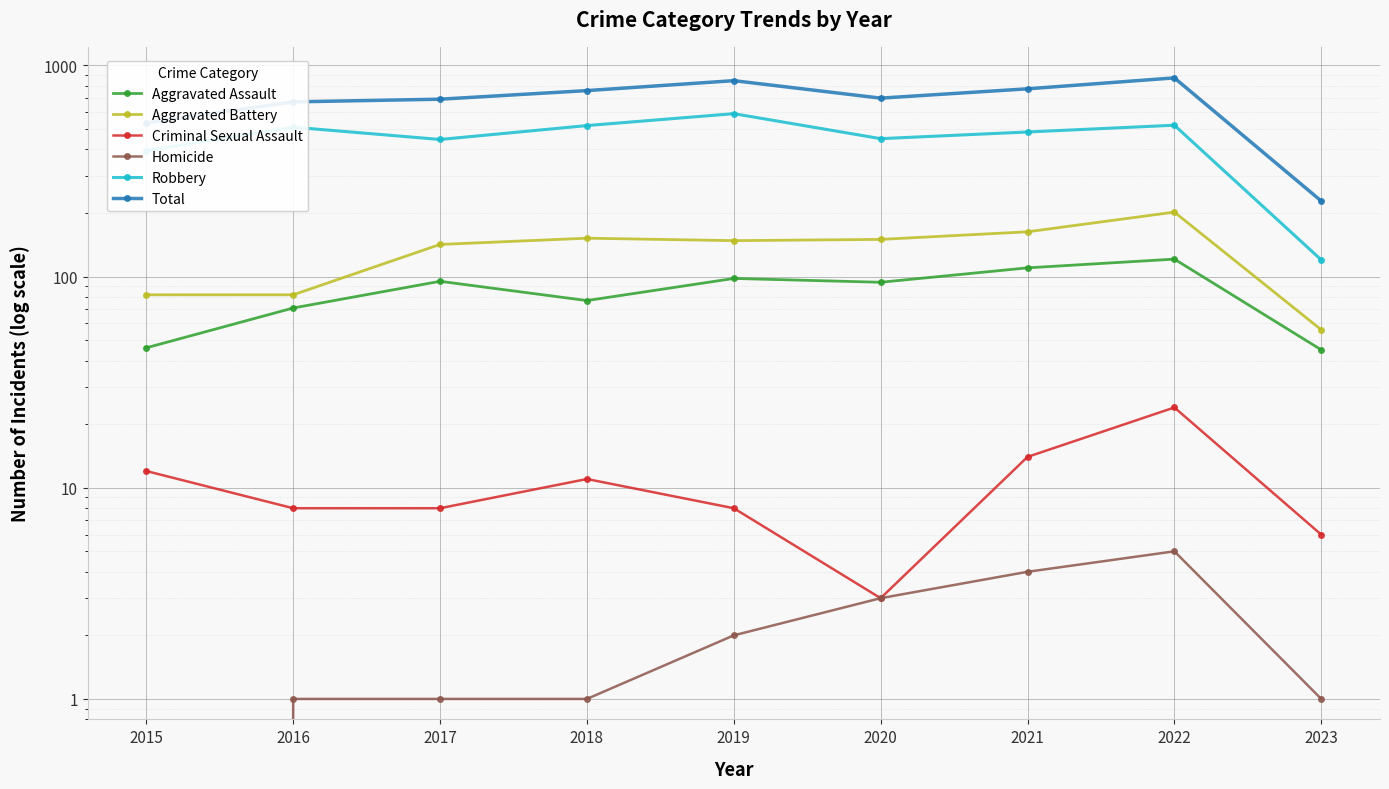

Which series has the widest spread of values?

Total